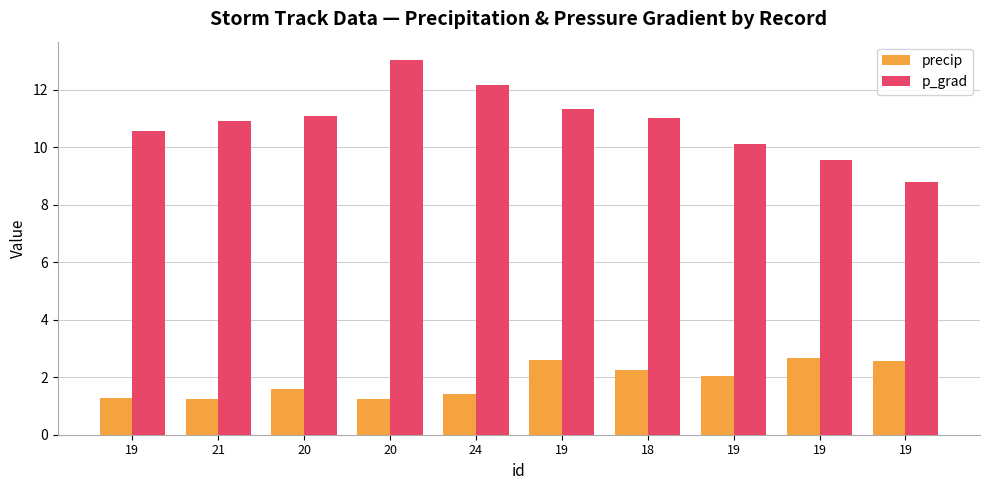

What is the difference between the maximum and minimum values in the precip series?

1.4